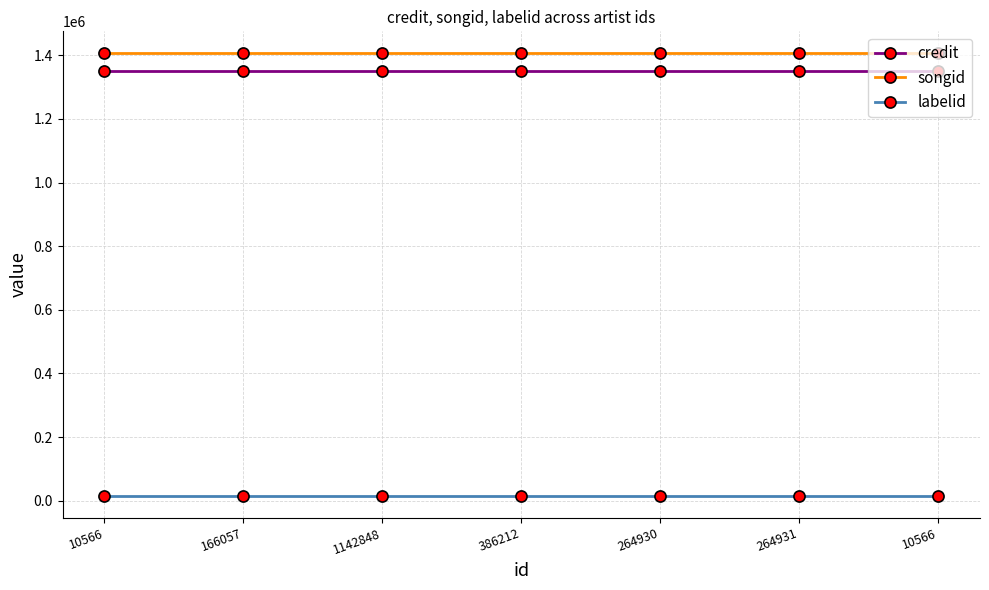

True or false: credit has more than 2 points higher than both neighbors.

False